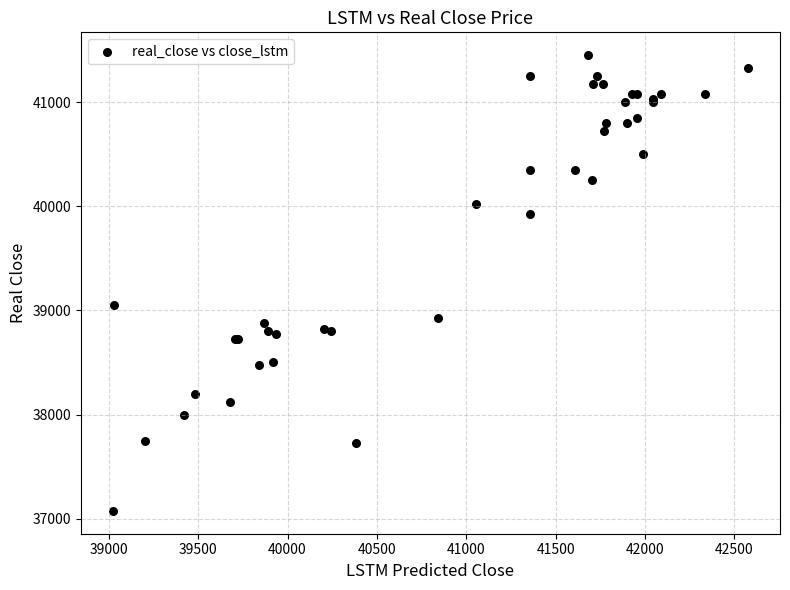

What Y value in the scatter plot is closest to 39262?

39050